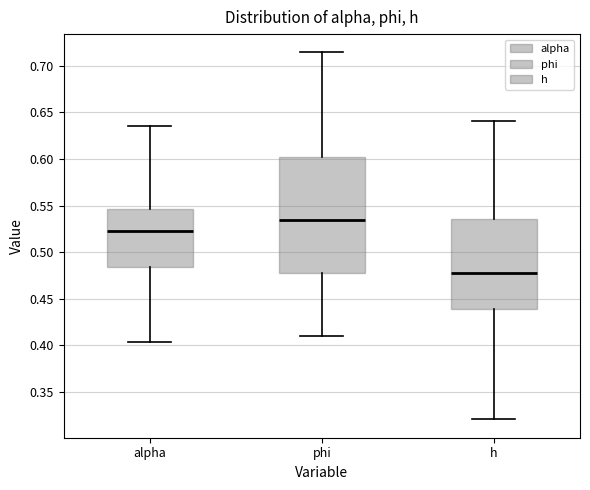

Reading left to right, transcribe this box plot: for each box, give where its median line is, the range the box spans, and where its two whiskers end, as read against the y-axis. The values are not printed on the chart, so give them approximately, as read against the axis.

alpha: median 0.525, box 0.485 to 0.545, whiskers 0.405 to 0.635
phi: median 0.535, box 0.480 to 0.600, whiskers 0.410 to 0.715
h: median 0.475, box 0.440 to 0.535, whiskers 0.320 to 0.640